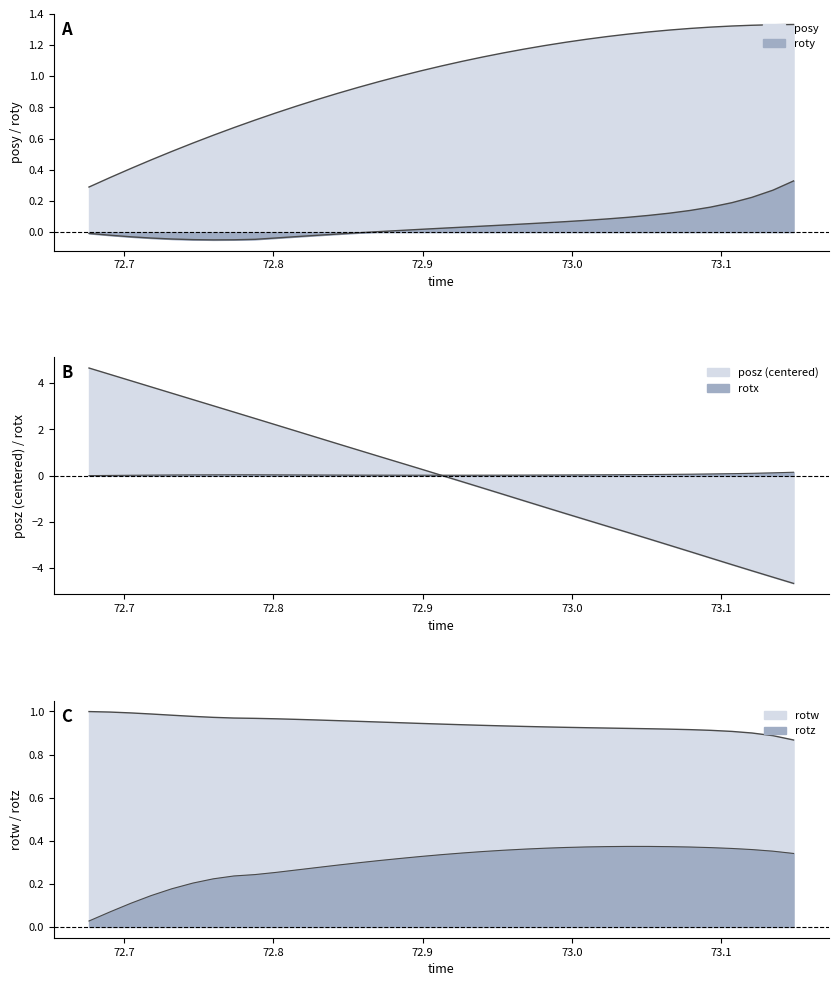

Does the chart display data point markers on the line(s)?

No